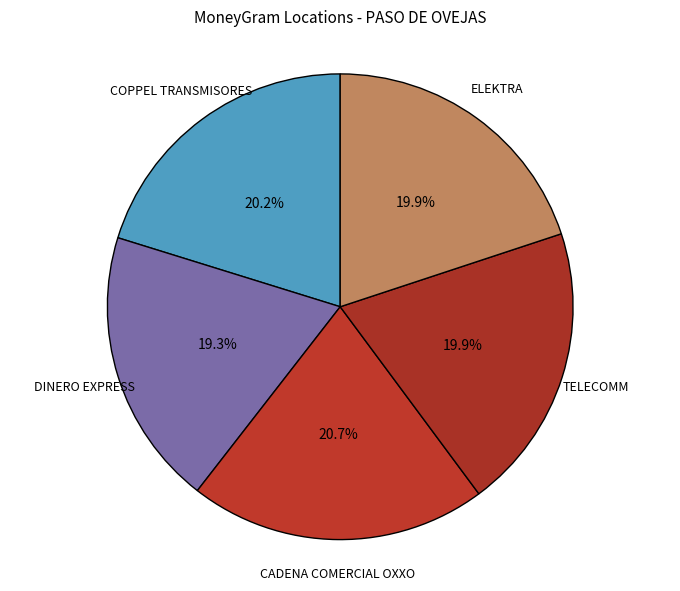

Which slice is the smallest?

DINERO EXPRESS